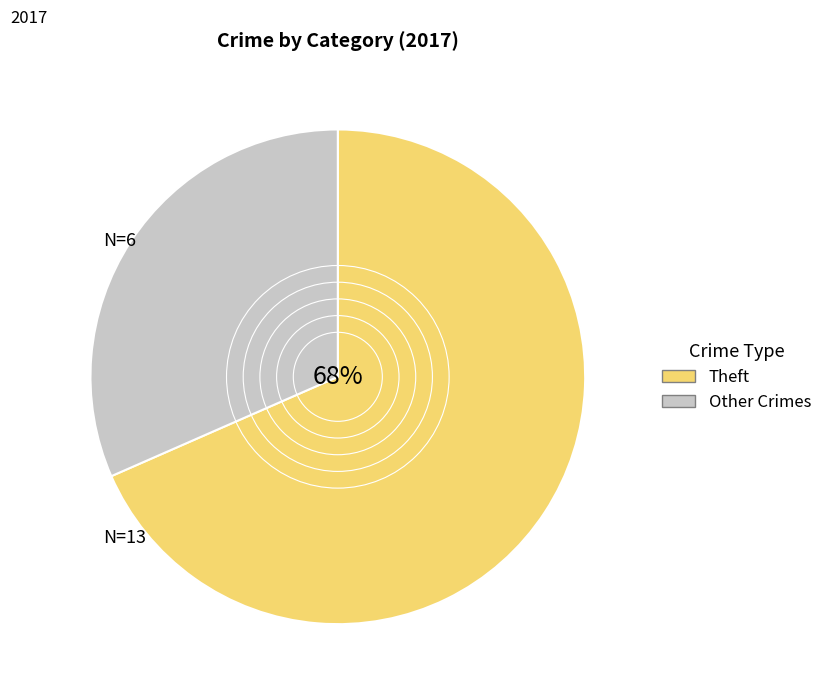

Does any single category account for the majority?

Yes